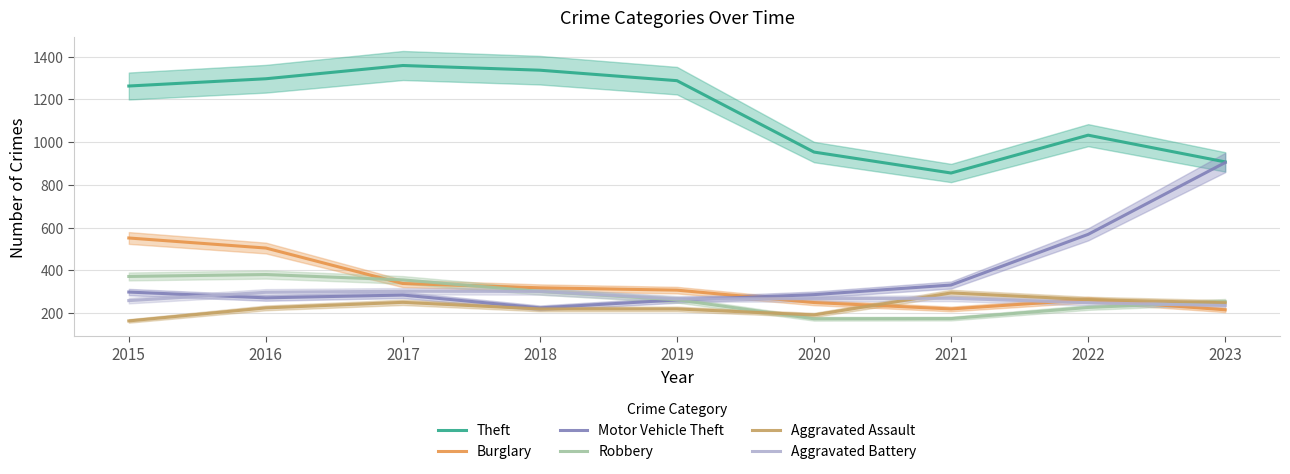

How many values in the Aggravated Battery series exceed 268?

4